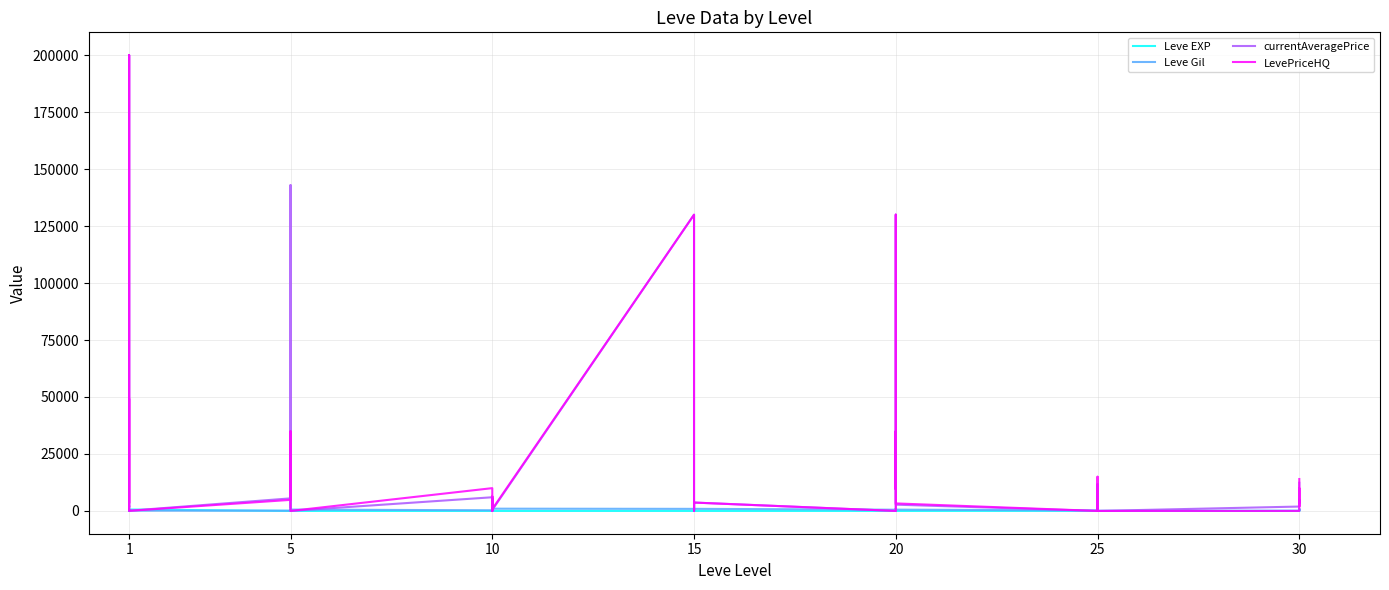

Is this an area chart (filled region under the line)?

No